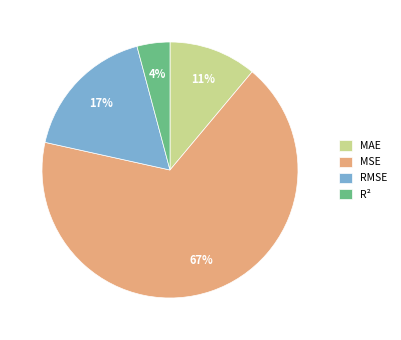

Which category has the biggest portion of the pie?

MSE